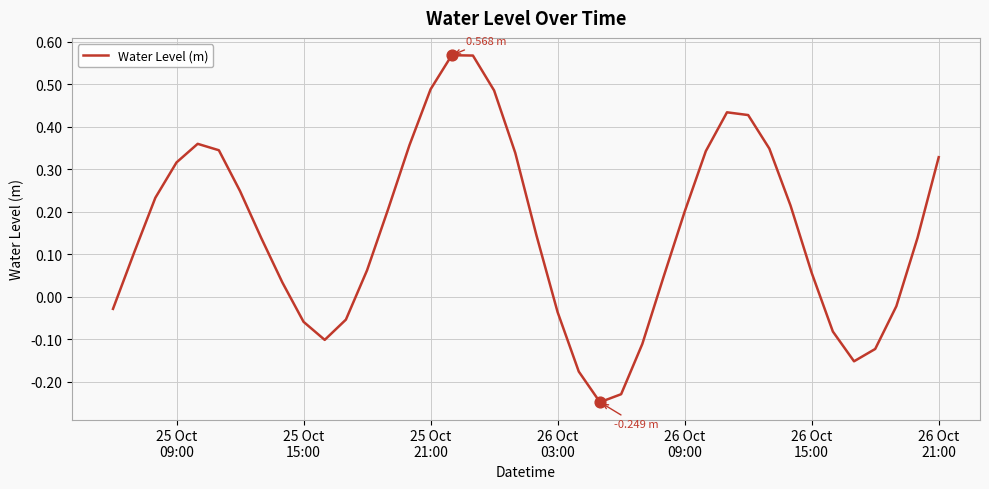

How many lines are shown in the chart?

1